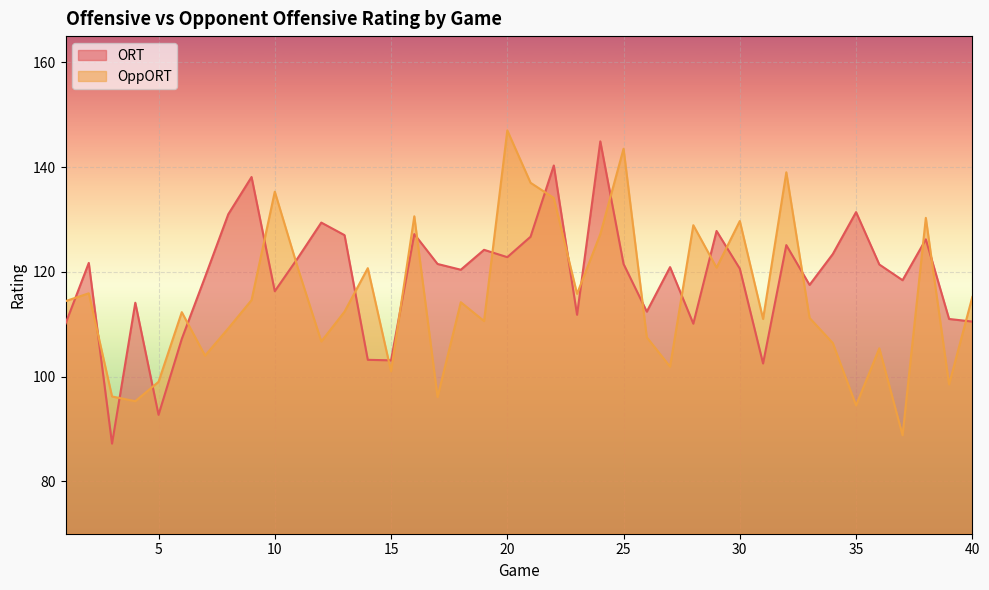

At which label does OppORT reach its minimum?

37